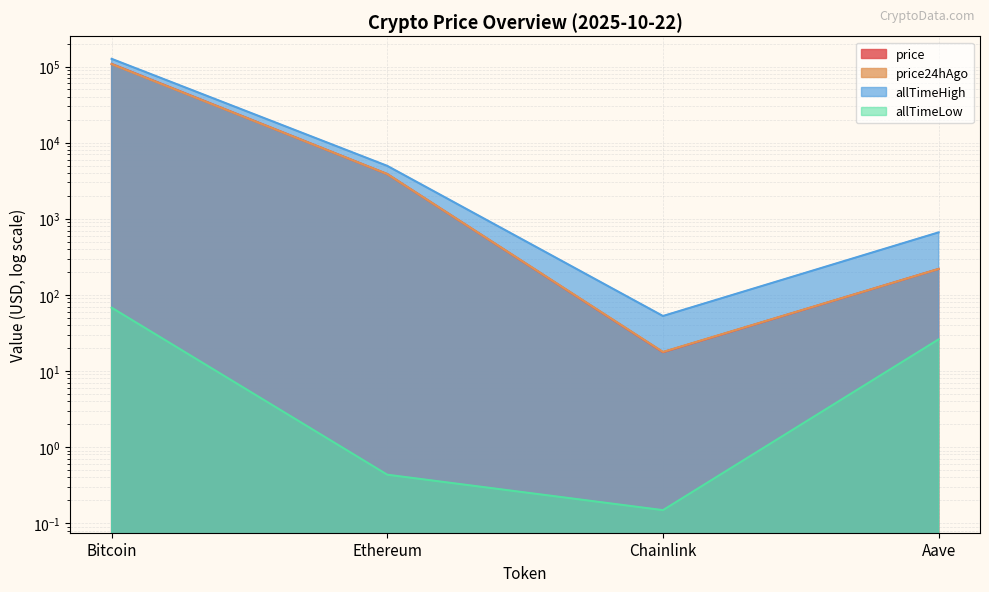

At how many categories does at least one series exceed 60661?

1